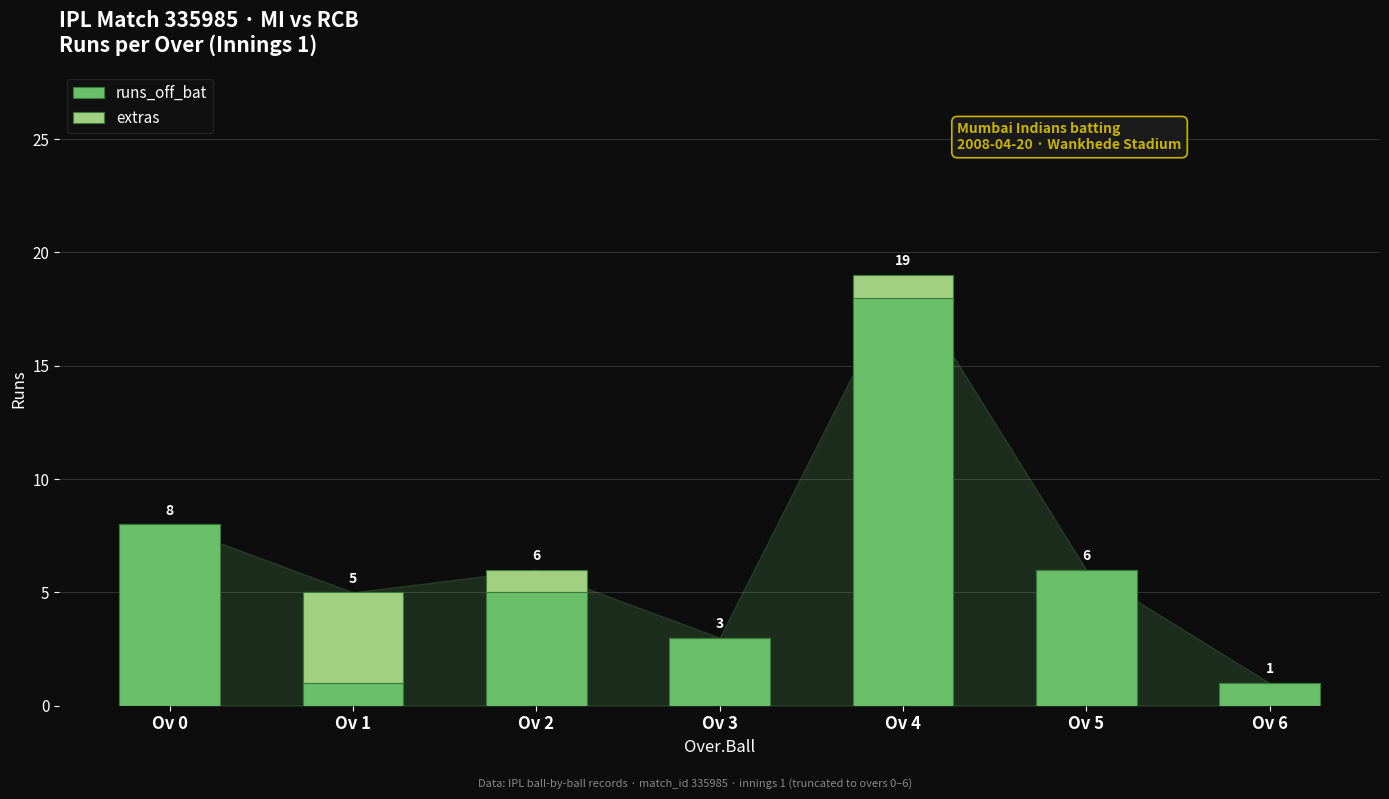

Are the bars horizontal?

No